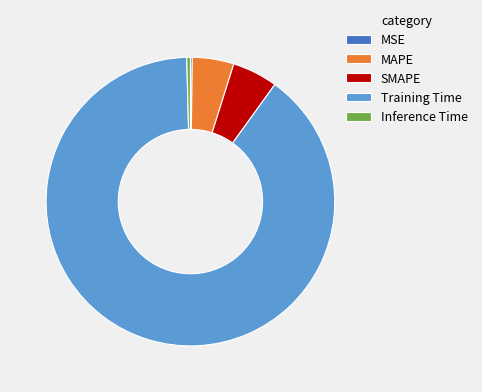

The SMAPE slice represents 1% of the pie. True or false?

False